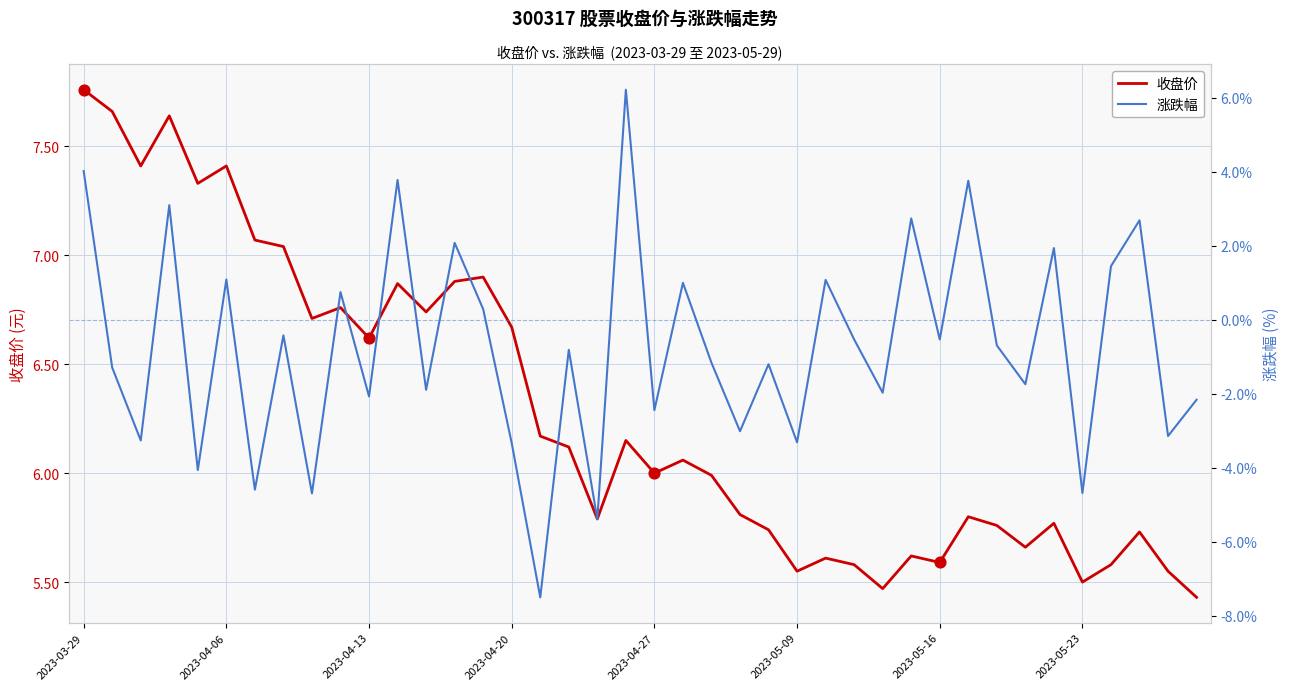

Which series has the largest total across all categories?

收盘价